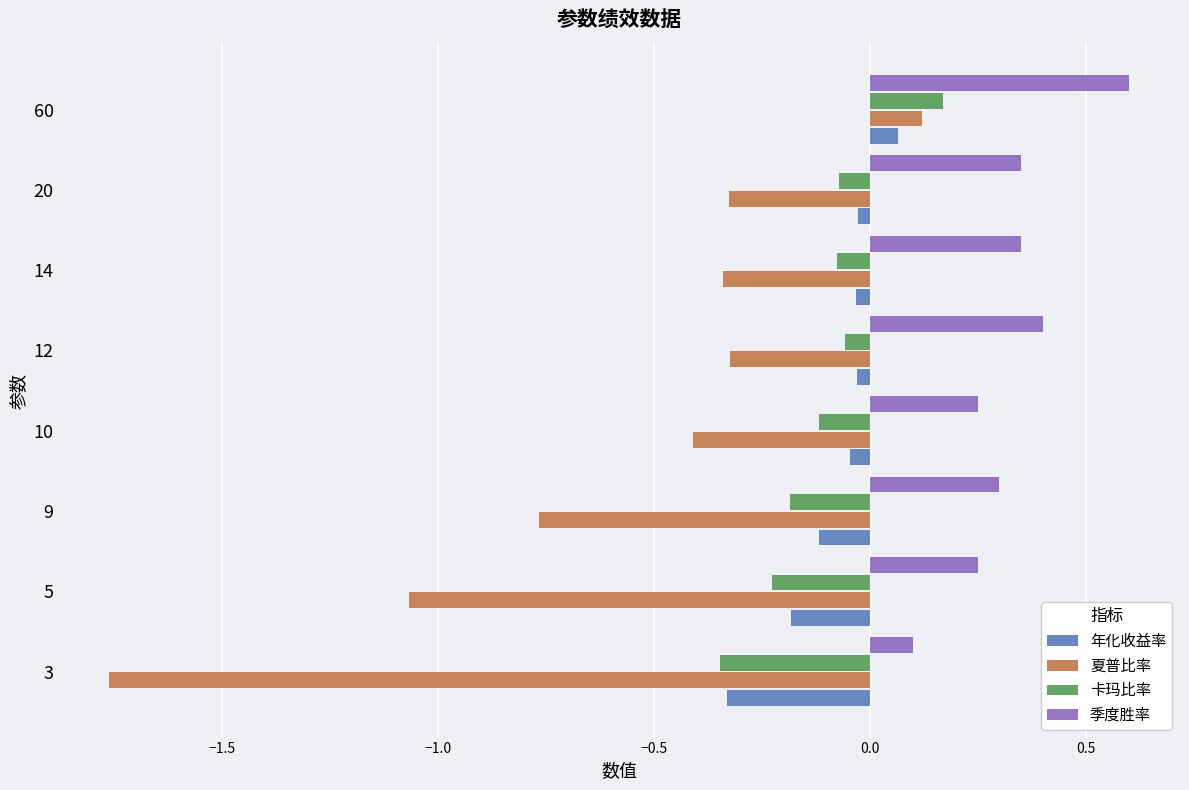

How many negative values does the 卡玛比率 series have?

7